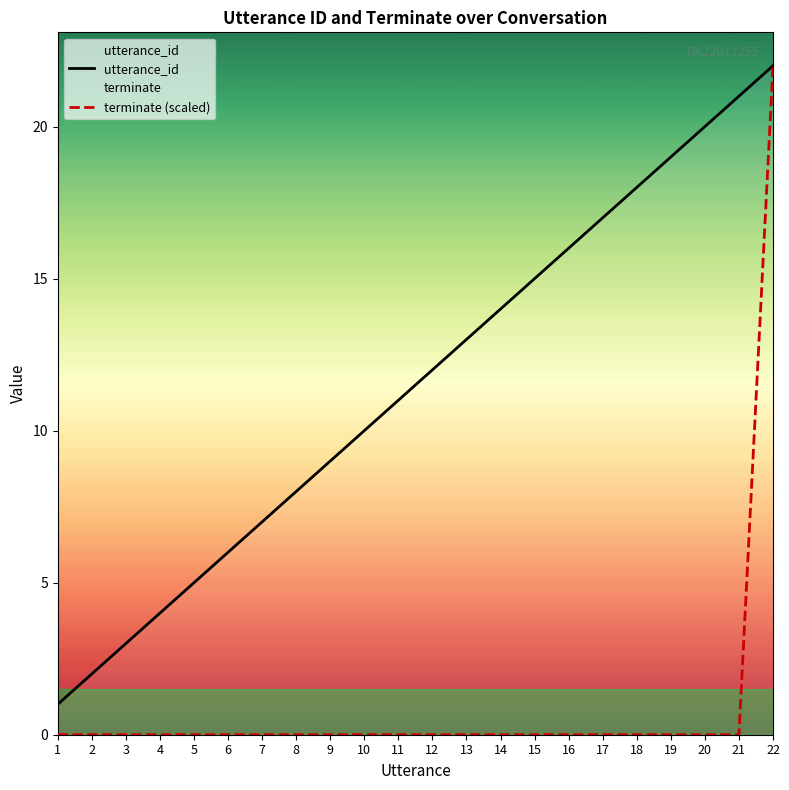

True or false: utterance_id and terminate cross at least once.

False